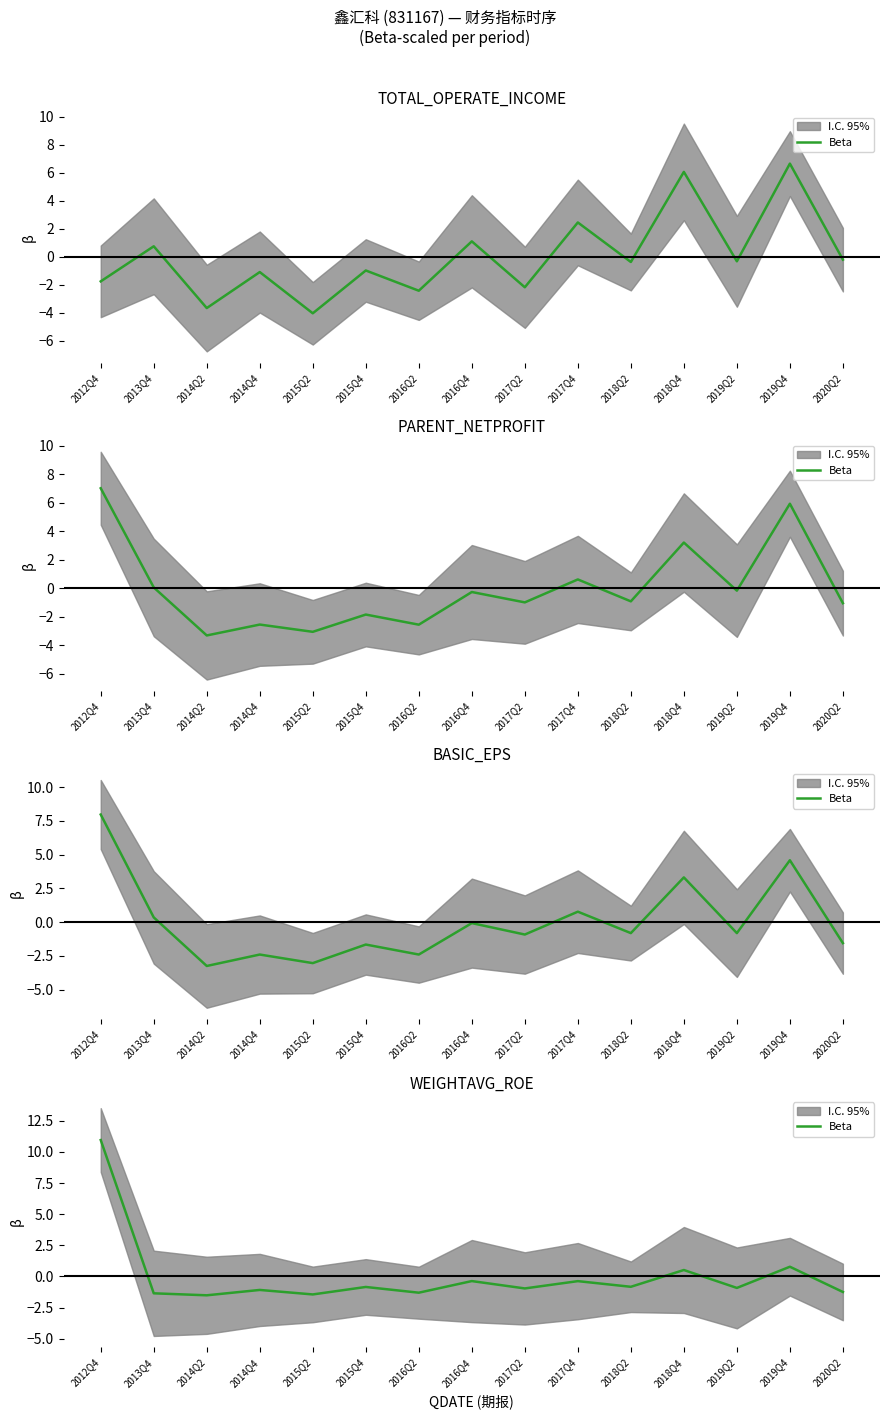

What is the difference between the values at 2018Q2 and 2012Q4?

11.8